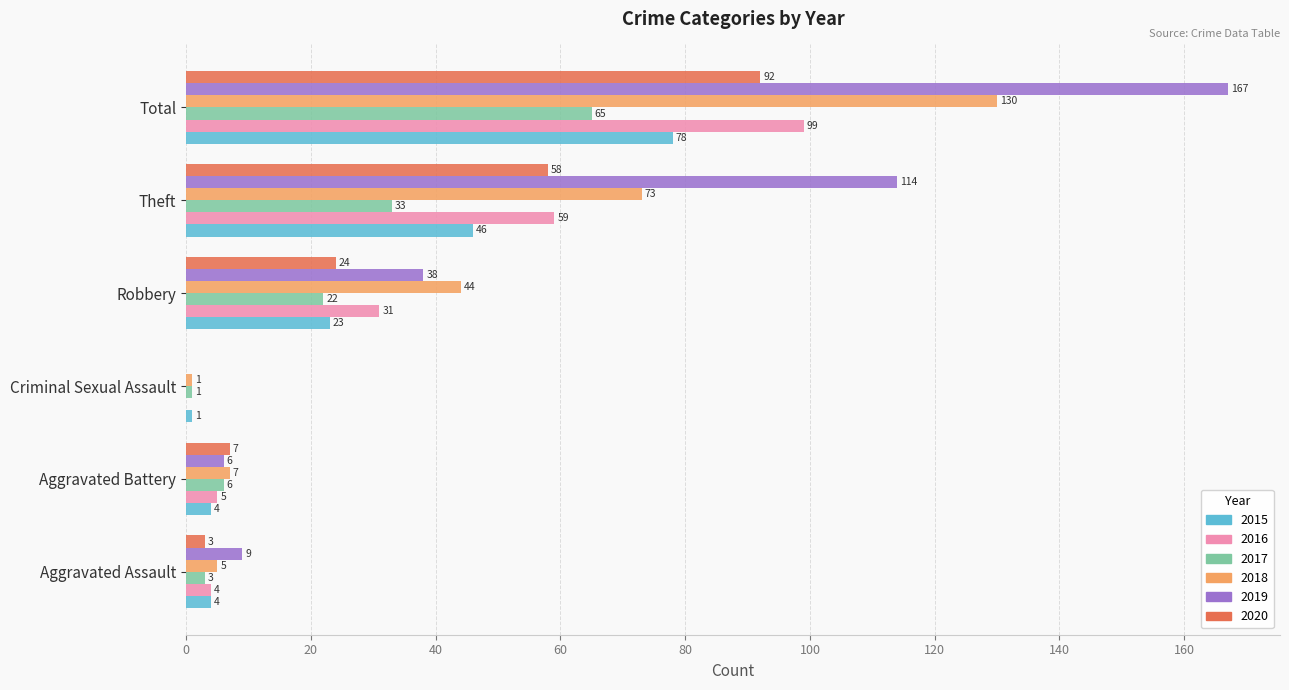

What is the maximum value shown in the chart?

167